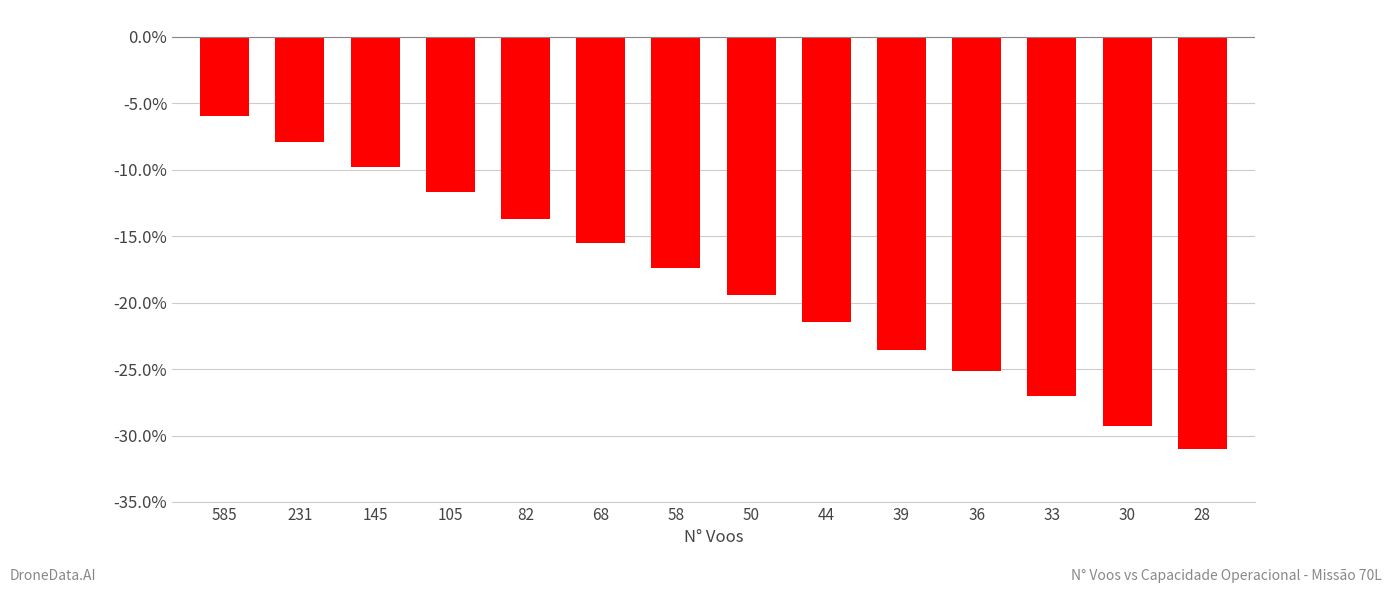

Reading left to right, transcribe all the data shown in this chart.

-6.0	-7.9	-9.8	-11.7	-13.7	-15.5	-17.4	-19.4	-21.4	-23.6	-25.2	-27.0	-29.2	-31.0